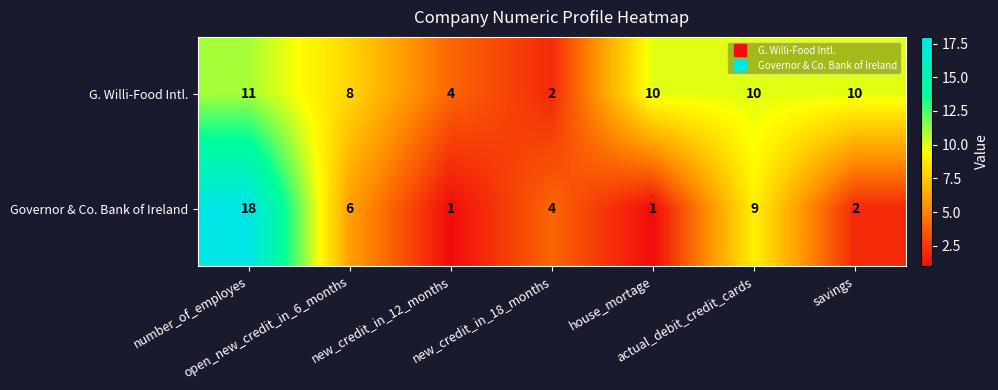

What is the spread (max minus min) of values at number_of_employes?

7